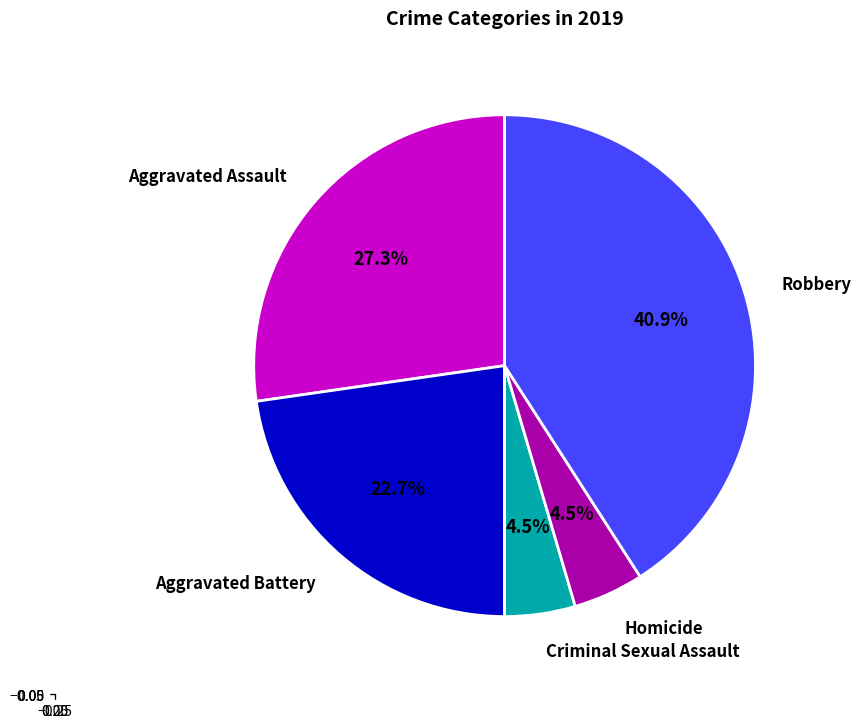

Is Criminal Sexual Assault the majority of the pie?

No